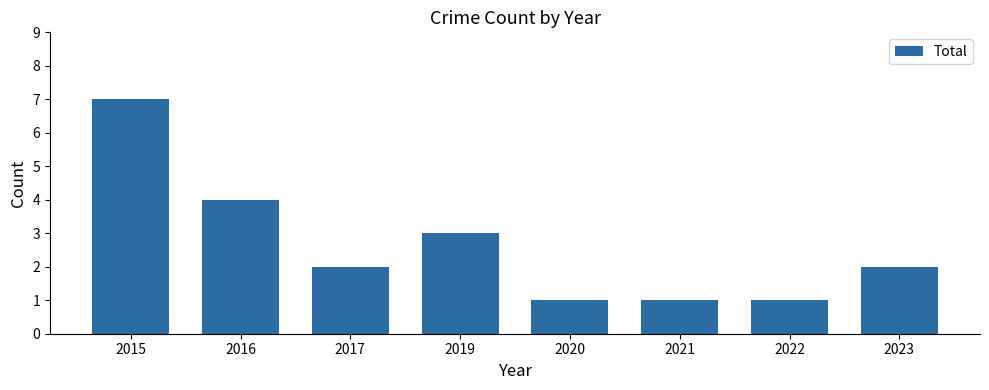

The value at 2020 is 1. True or false?

True